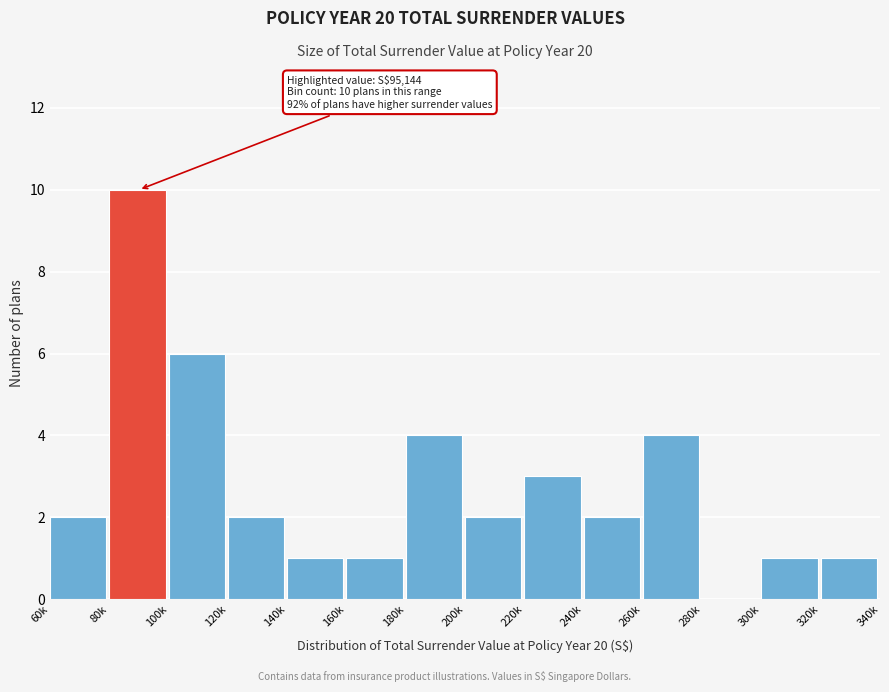

Reading left to right, list all the values displayed in this chart.

60k=2	80k=10	100k=6	120k=2	140k=1	160k=1	180k=4	200k=2	220k=3	240k=2	260k=4	280k=0	300k=1	320k=1